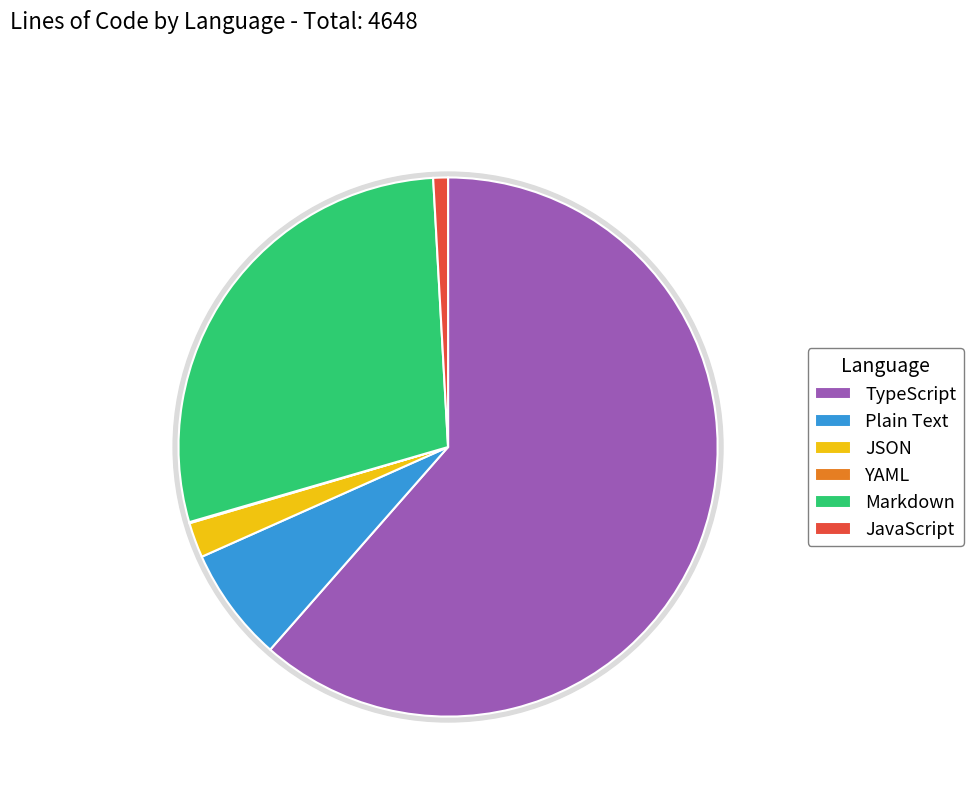

What is the largest slice in the pie chart?

TypeScript